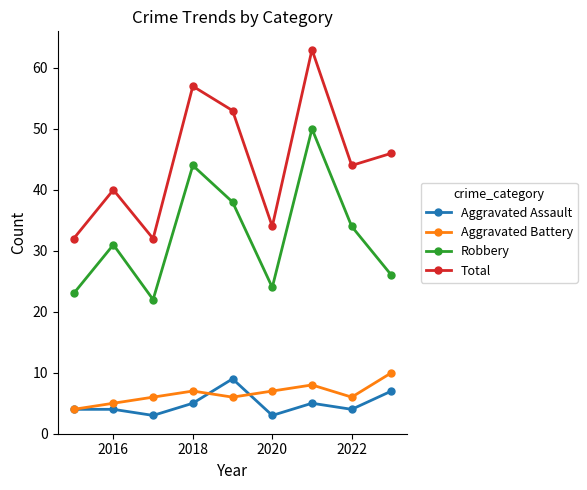

True or false: Robbery and Aggravated Battery intersect in this chart.

False